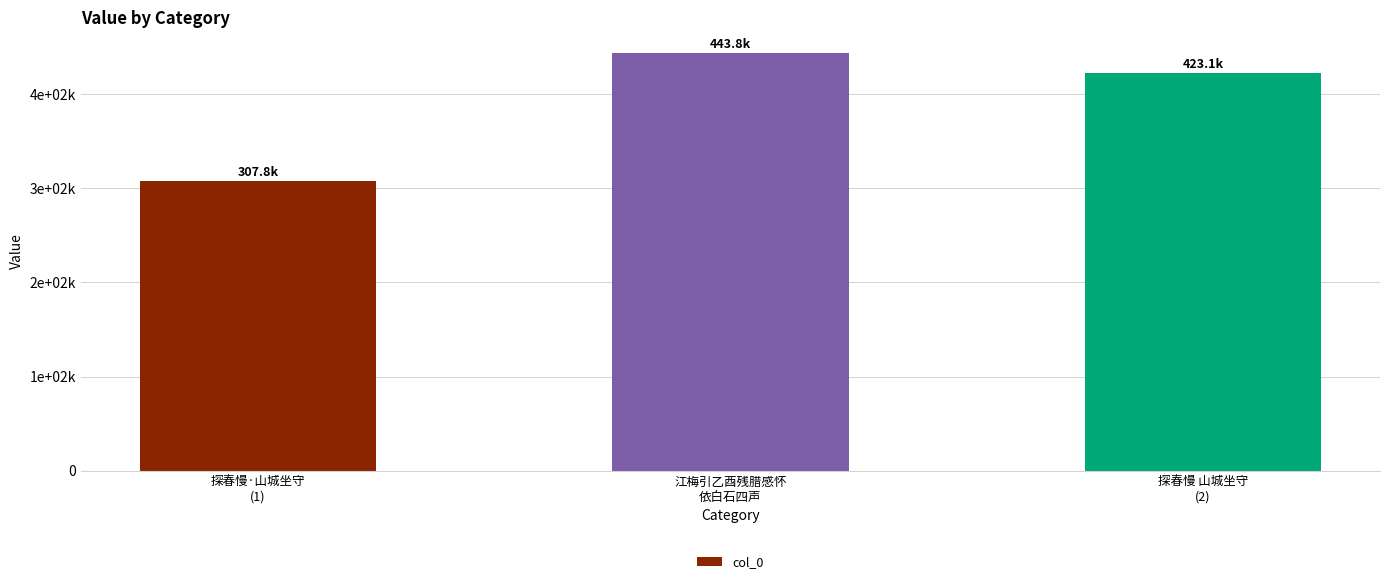

Does the chart contain any negative values?

No